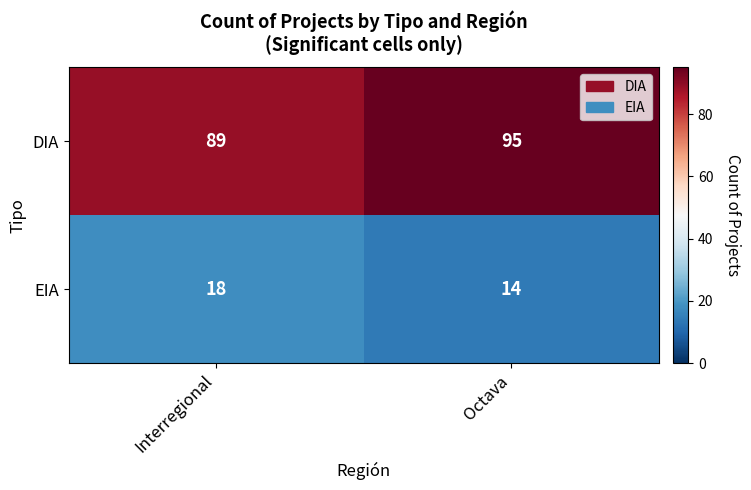

How many series are shown in this chart?

2